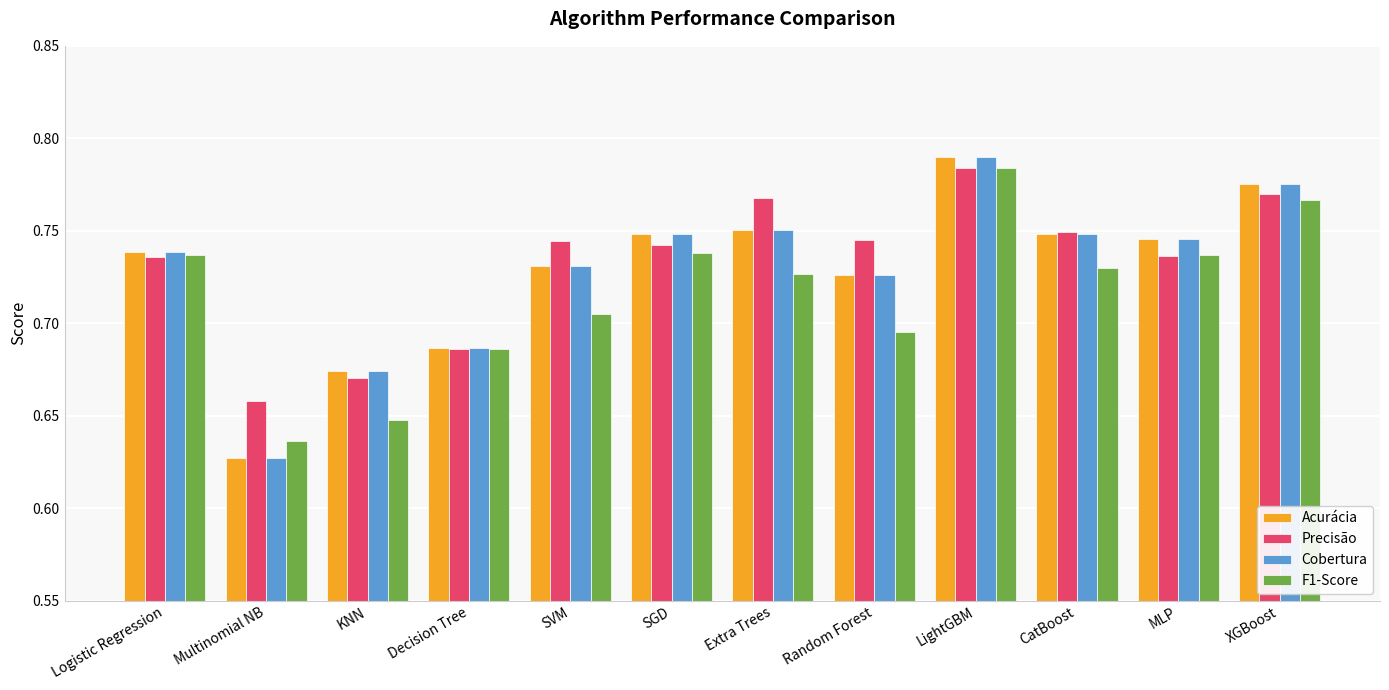

How many bars are there in each group?

4